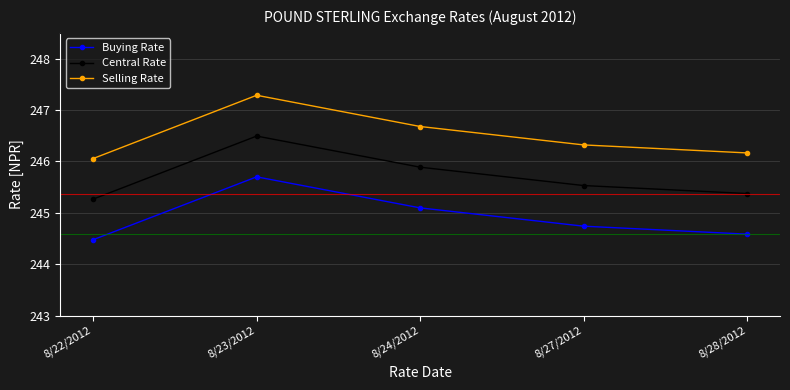

True or false: Central Rate and Selling Rate cross at least once.

False